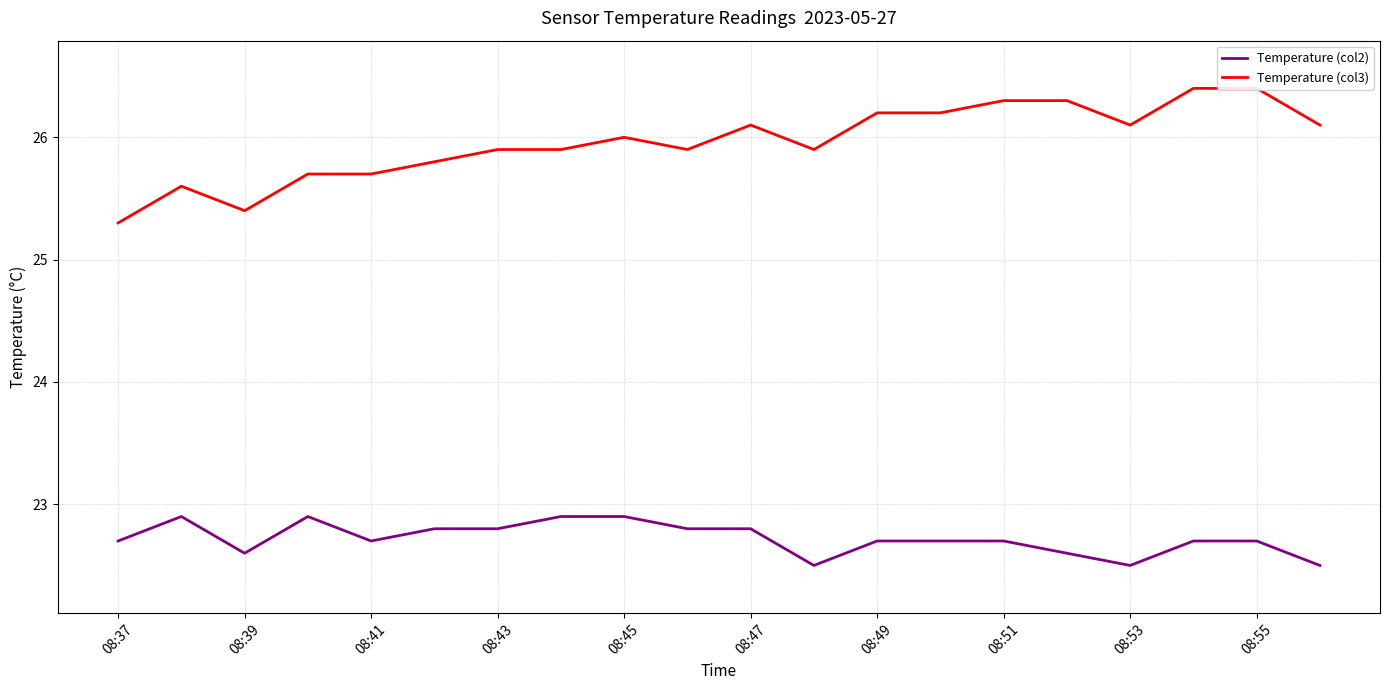

The value of Temperature (col2) at 08:47 is 4.9. True or false?

False